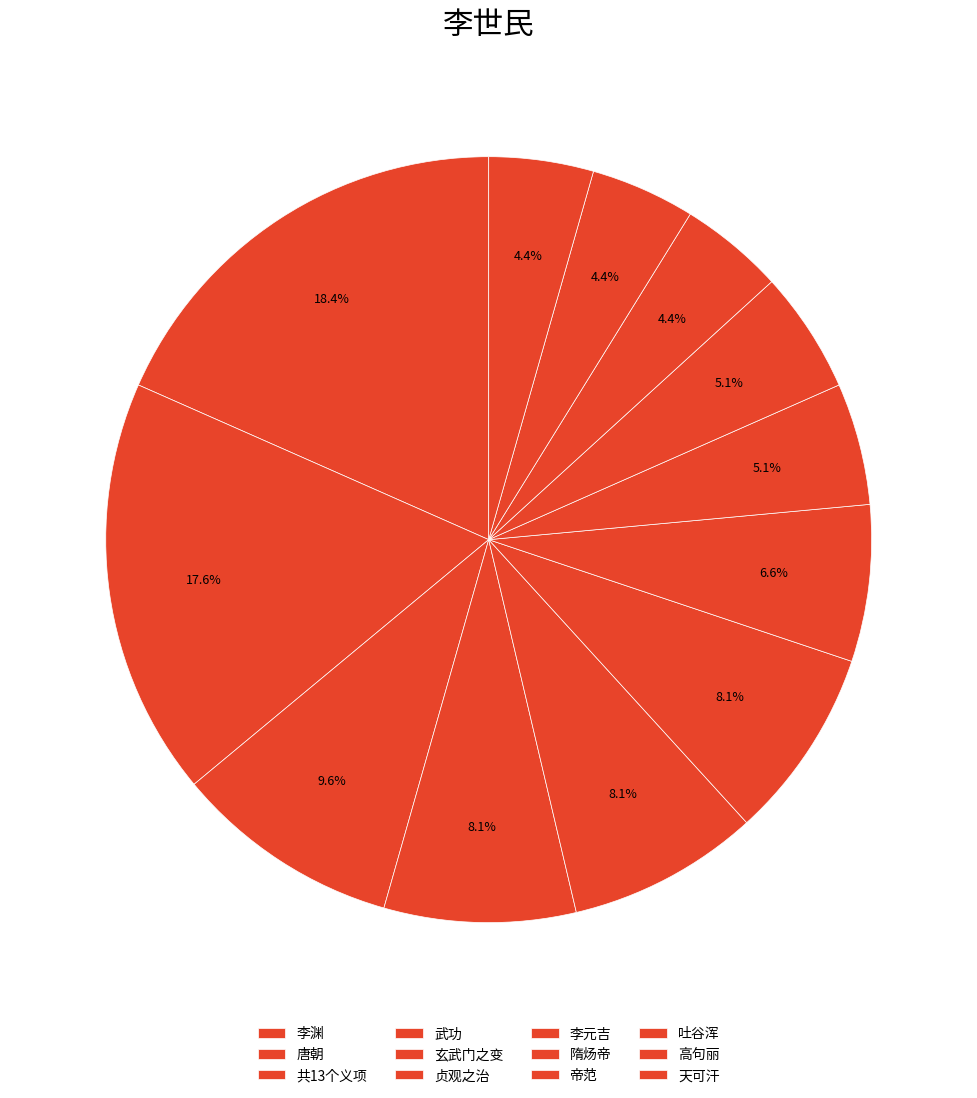

Which slice is the largest?

李渊